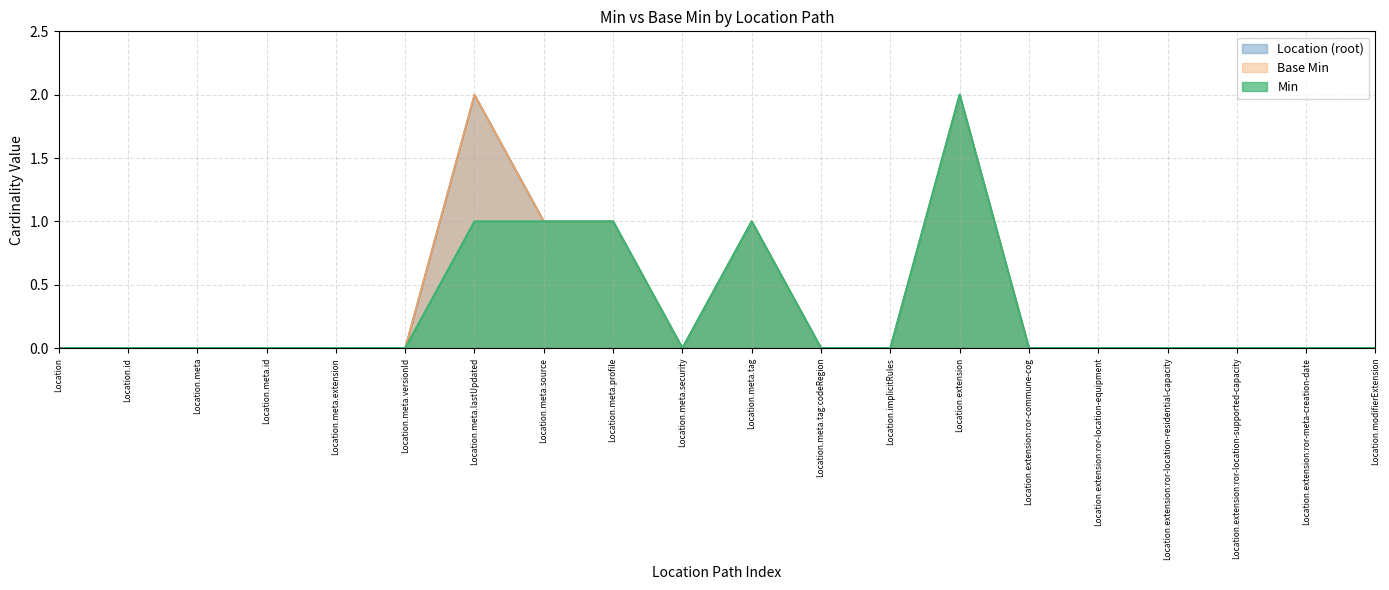

The value of Base Min at Location.extension is 0. True or false?

True